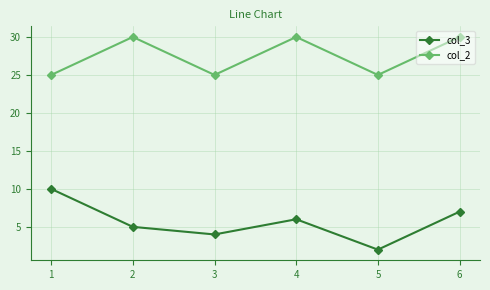

True or false: col_3 and col_2 cross at least once.

False